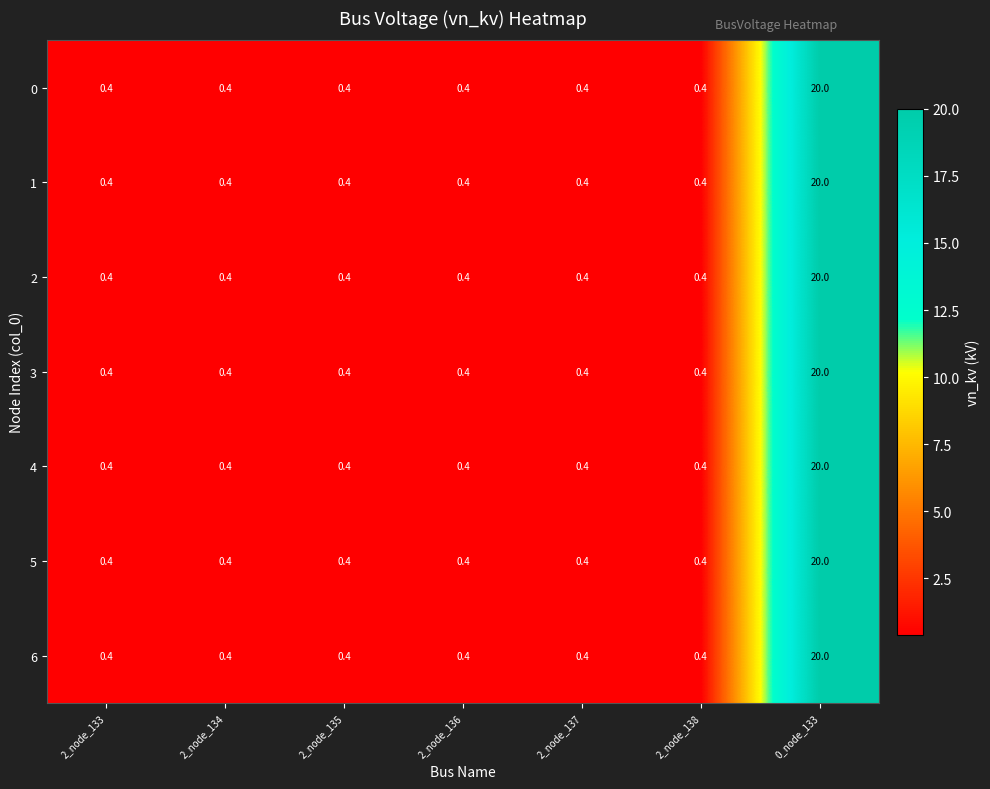

What is the minimum value for 1?

0.4